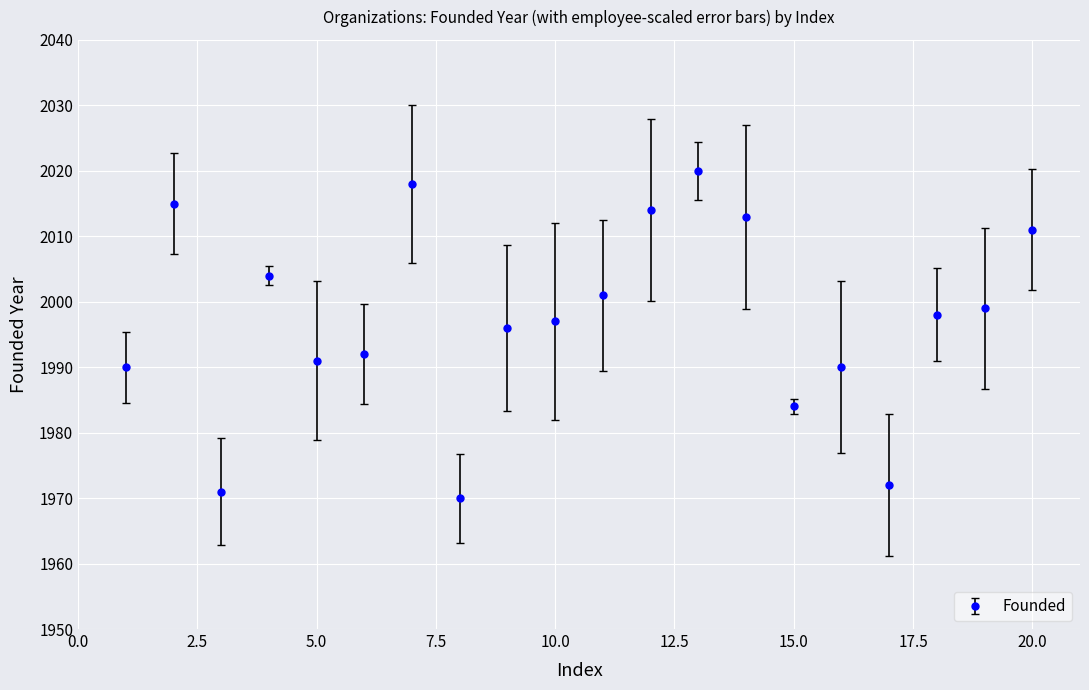

What is the sum of all values?

39946